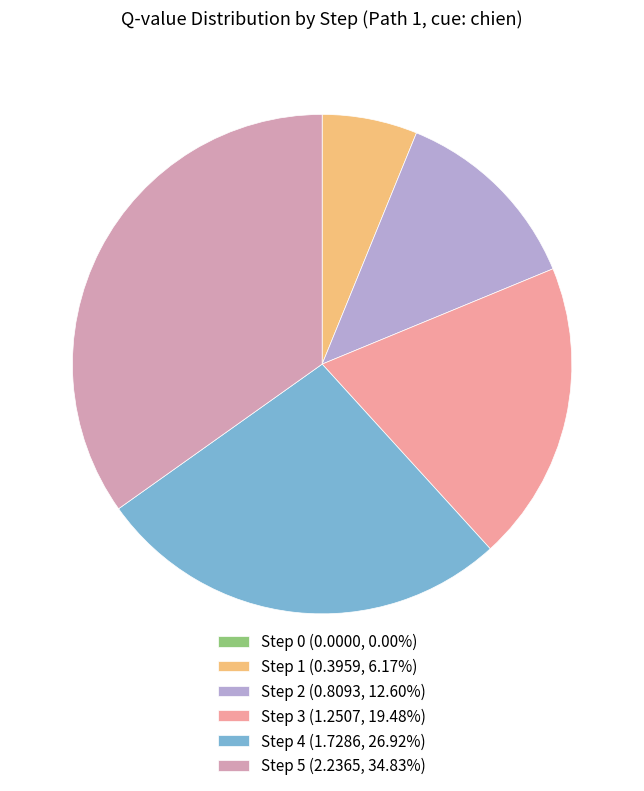

To the nearest percent, what is the combined percentage of Step 4 and Step 2?

40%